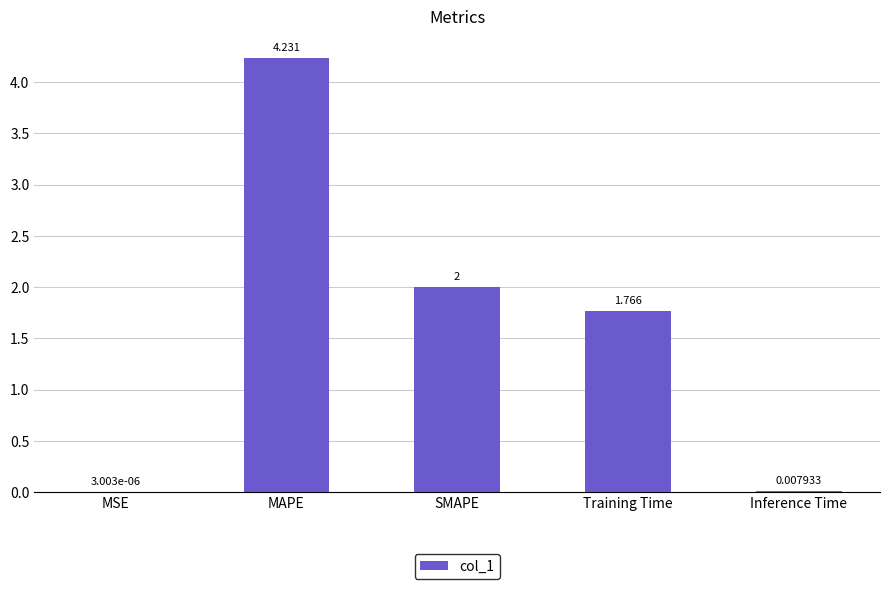

At which category does the chart reach its peak across all series?

MAPE